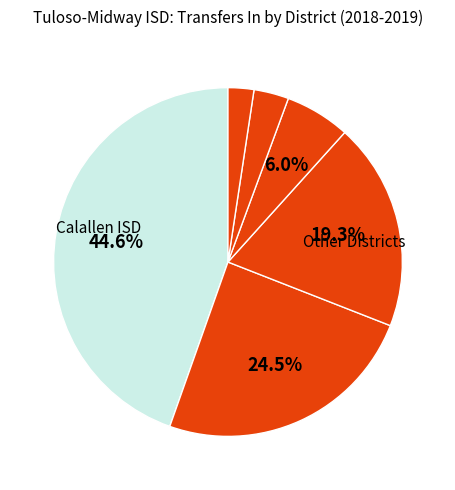

What is the smallest slice in the pie chart?

Mathis ISD